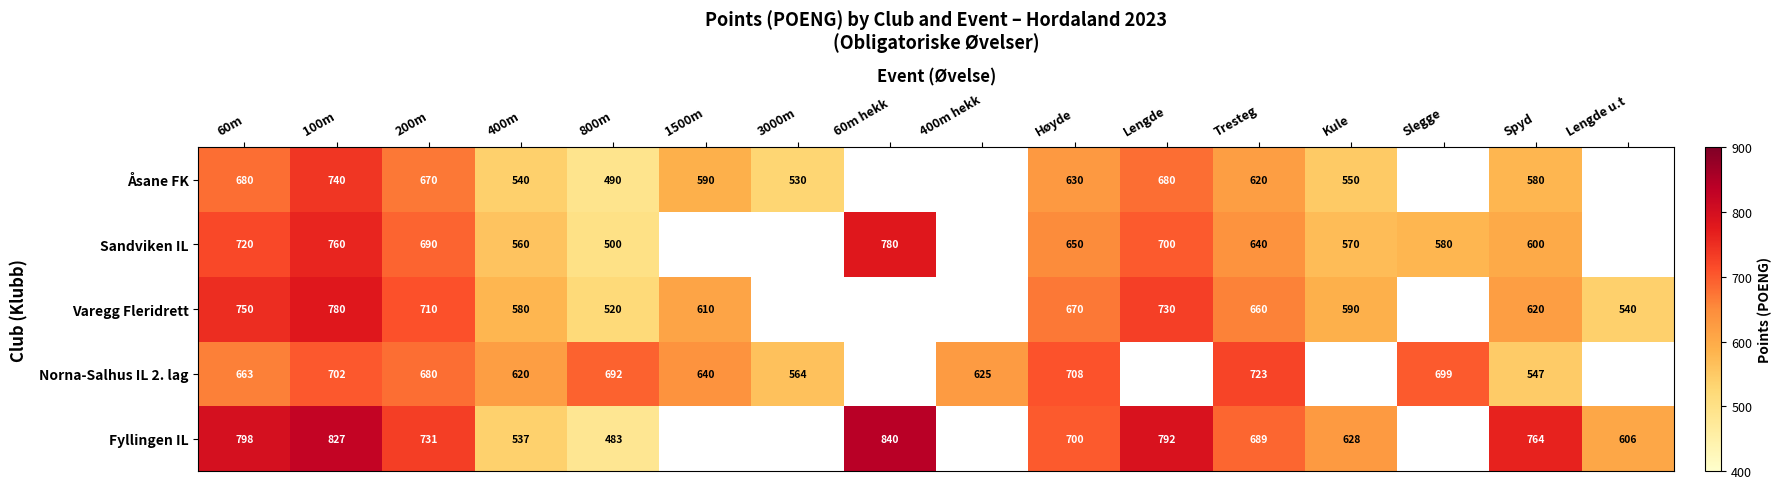

What is the spread (max minus min) of values at Spyd?

217.0